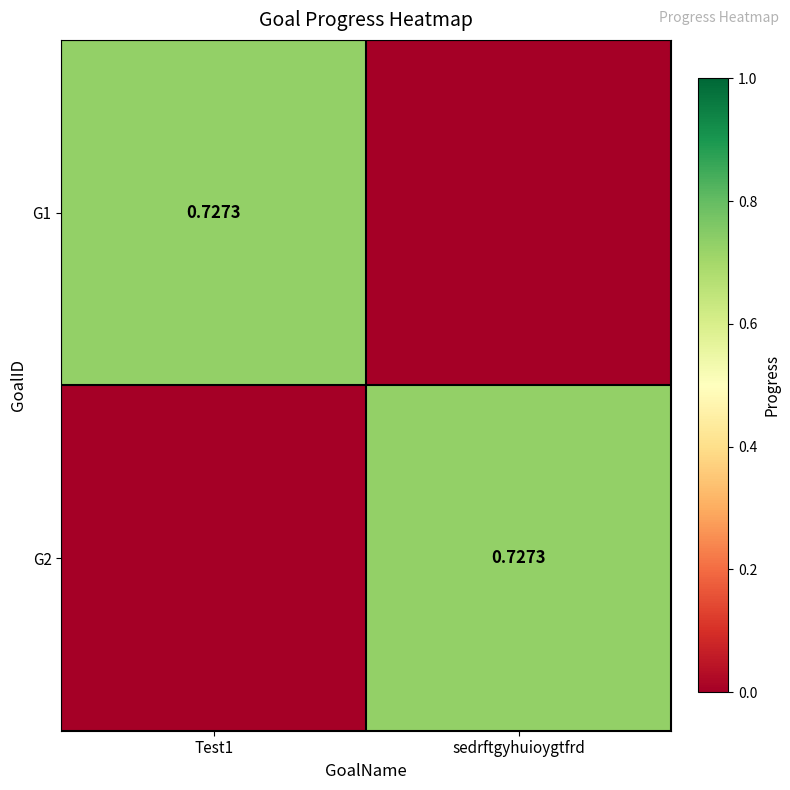

What is the maximum value shown in the chart?

0.7